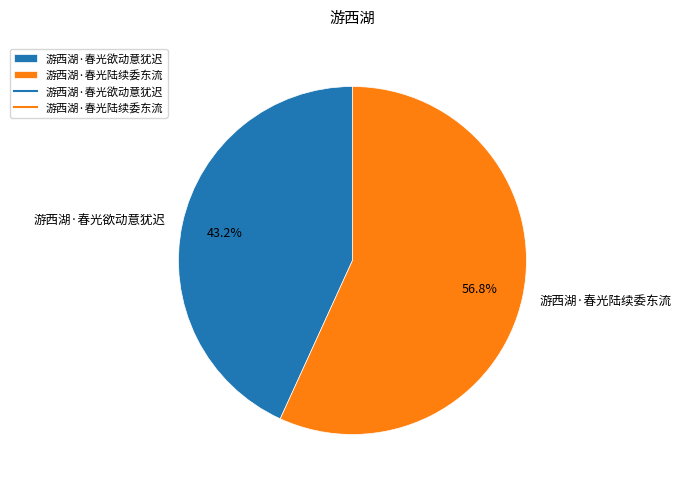

To the nearest percent, what percentage of the pie is 游西湖·春光欲动意犹迟?

43%